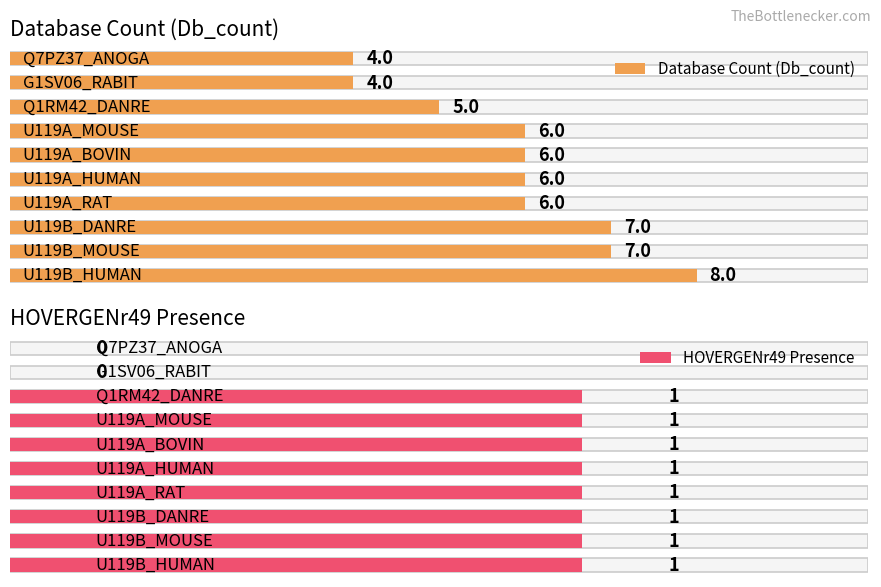

Which series has the largest range (max minus min)?

Db_count